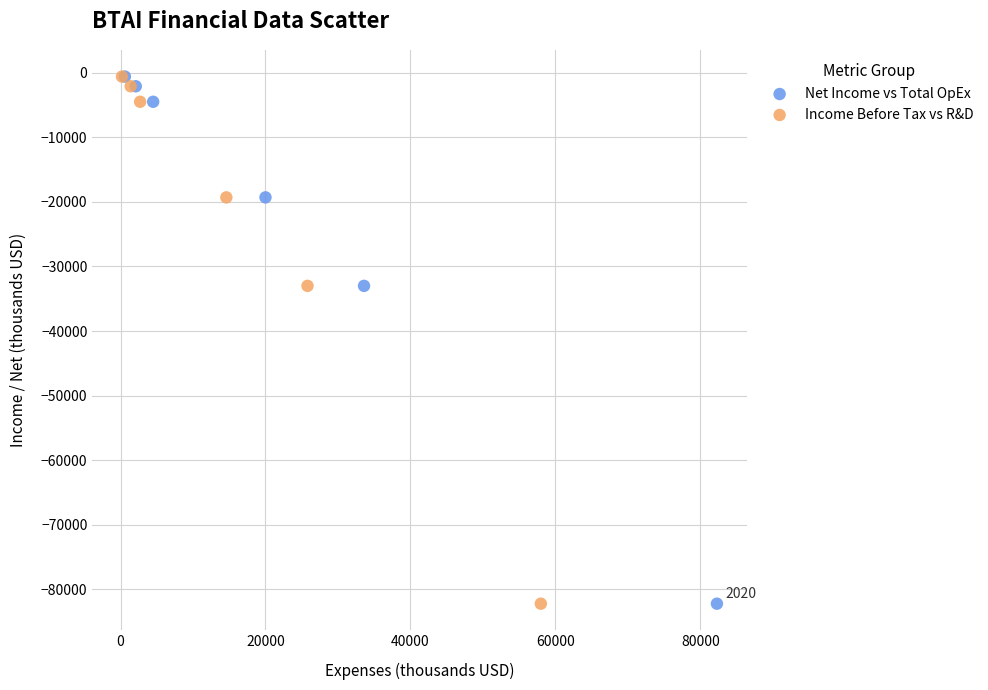

What are all the series names shown in the legend?

Net Income vs Total OpEx, Income Before Tax vs R&D